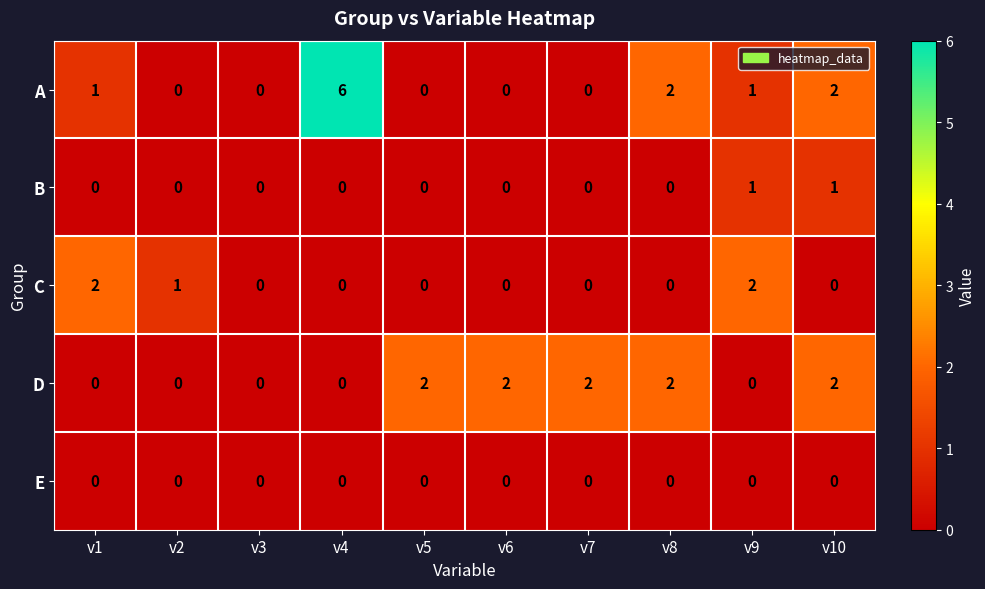

How many A values are between 0 and 2?

9